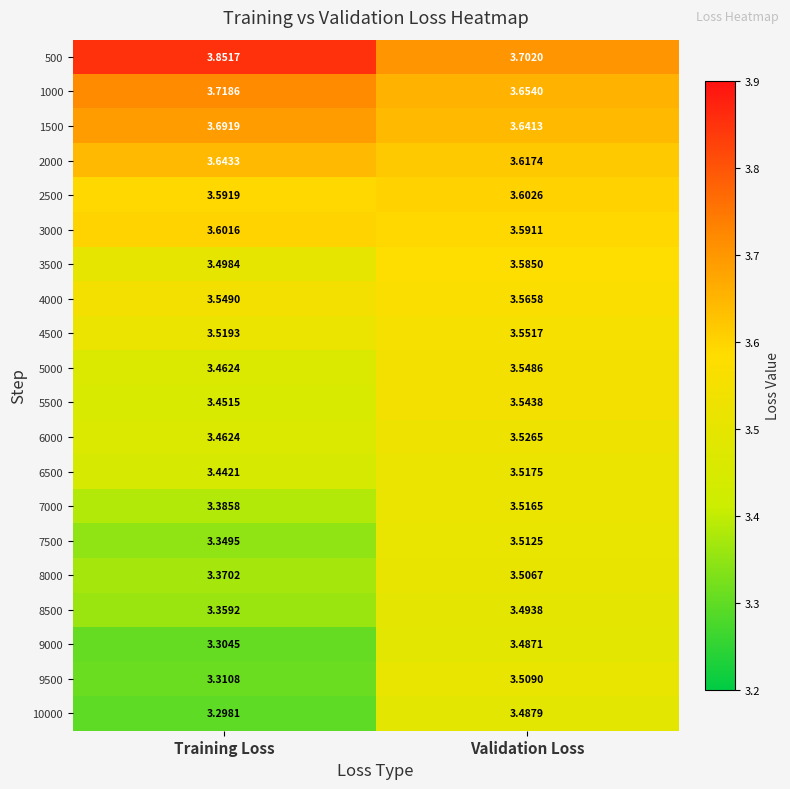

At which category is the sum across all series the highest?

Validation Loss